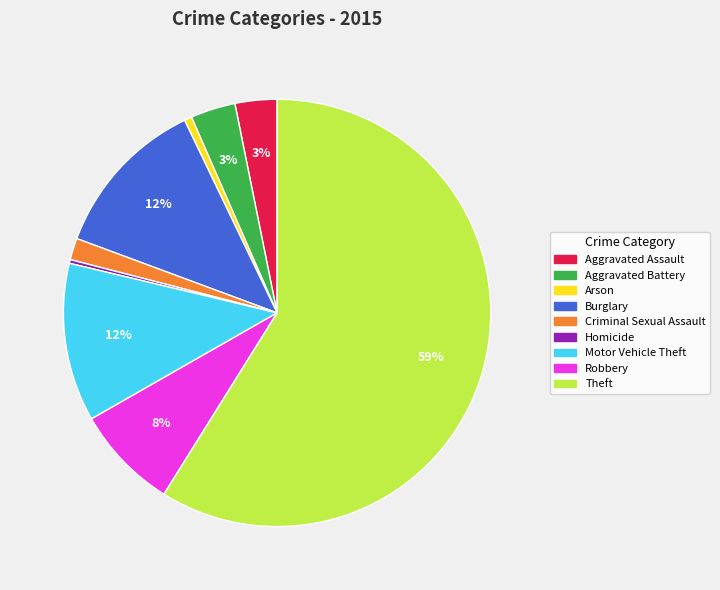

What is the majority slice?

Theft